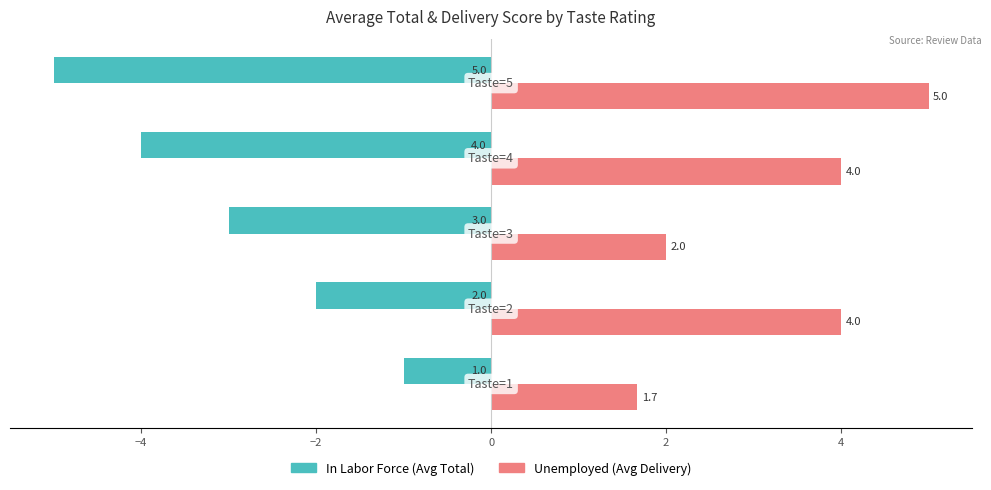

What is the smallest value displayed?

-5.0